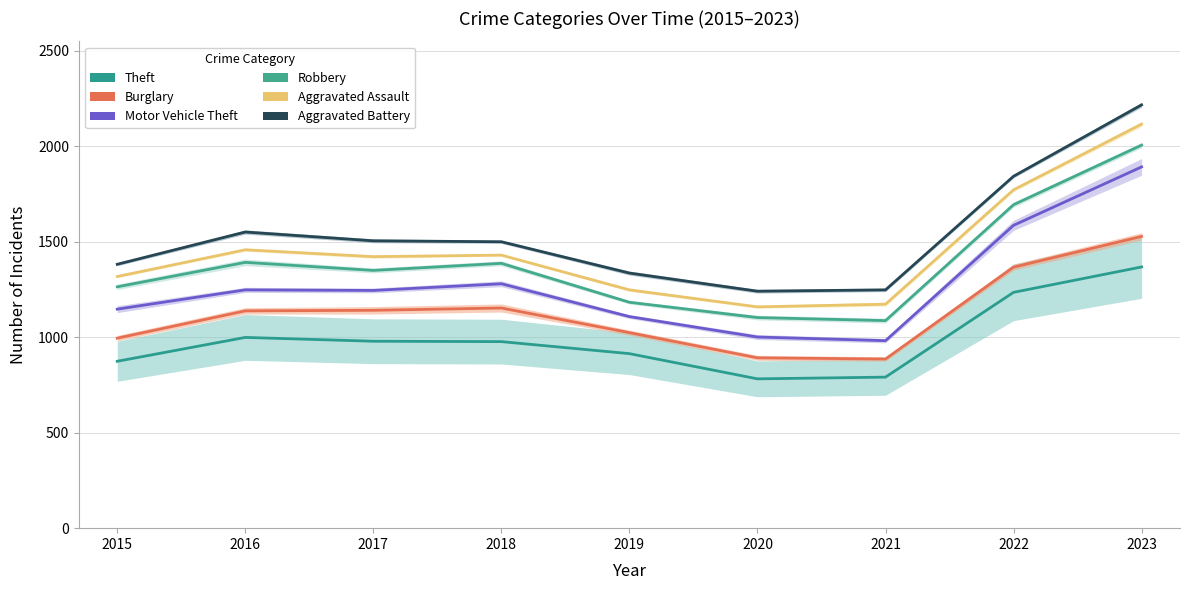

At which category does Burglary reach its first local valley?

2021